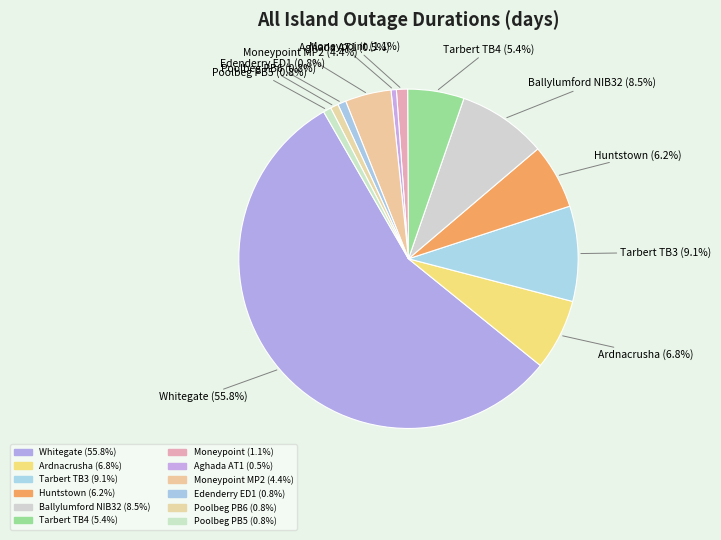

Count the number of slices in the pie.

12